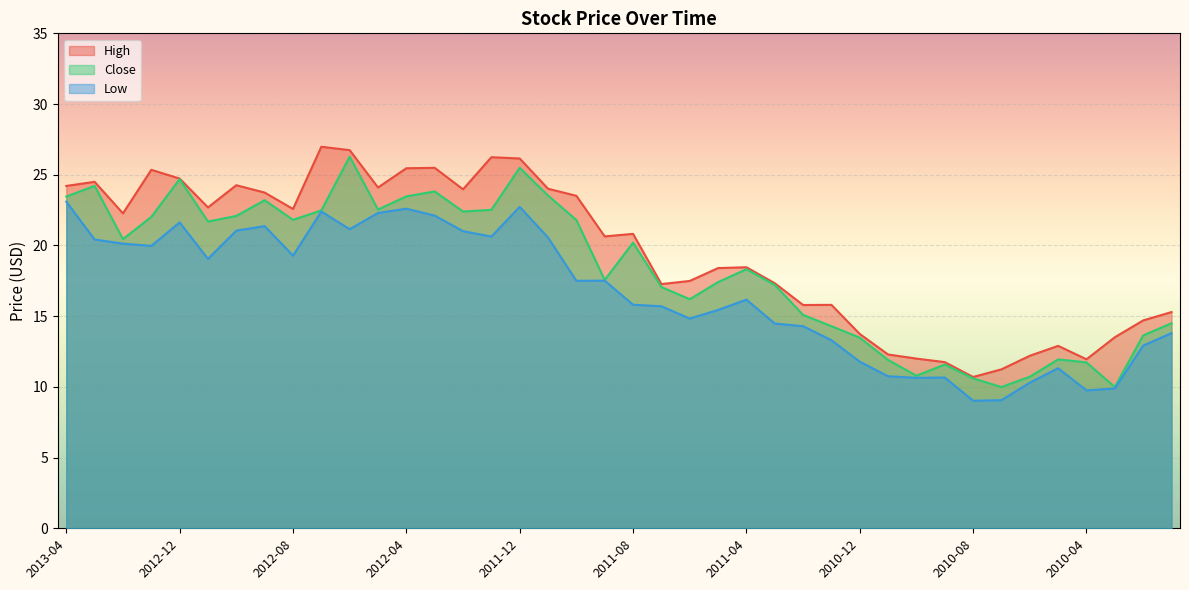

How many lines are shown in the chart?

3